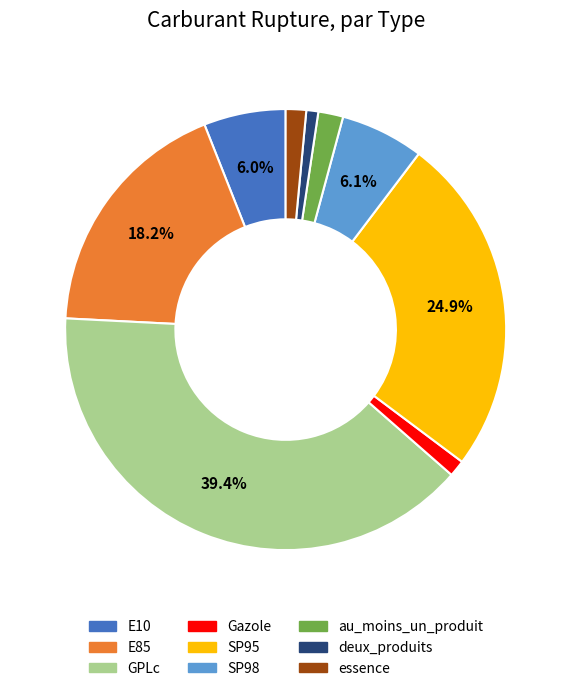

What percentage is the E10 slice, to the nearest percent?

6%